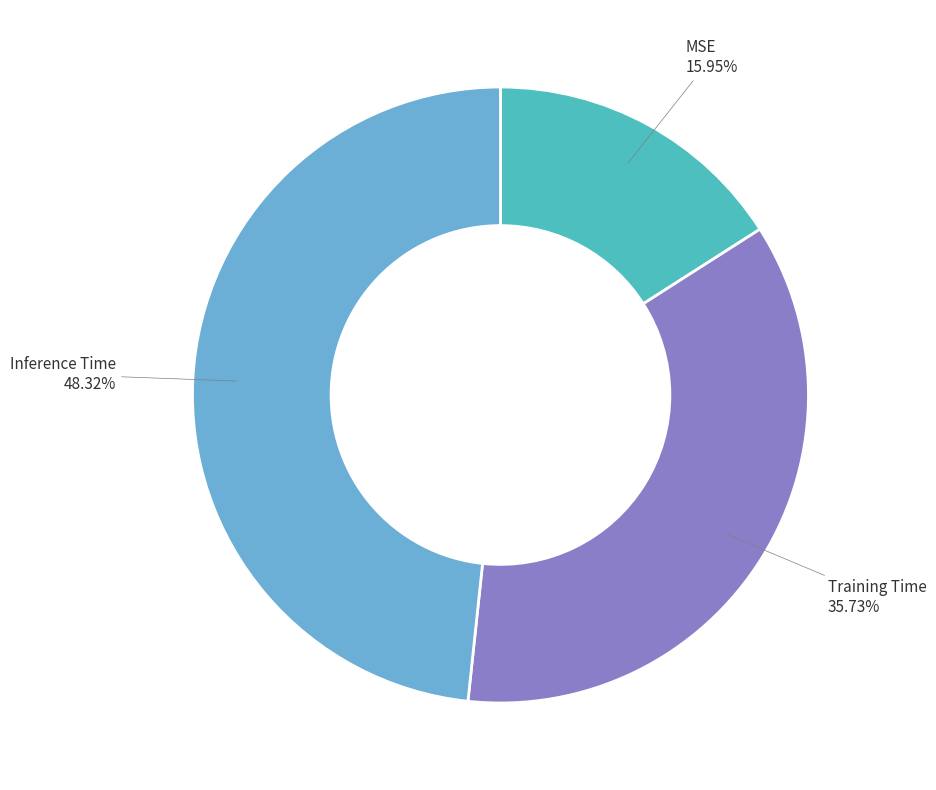

To the nearest percent, what is the average slice percentage?

33%